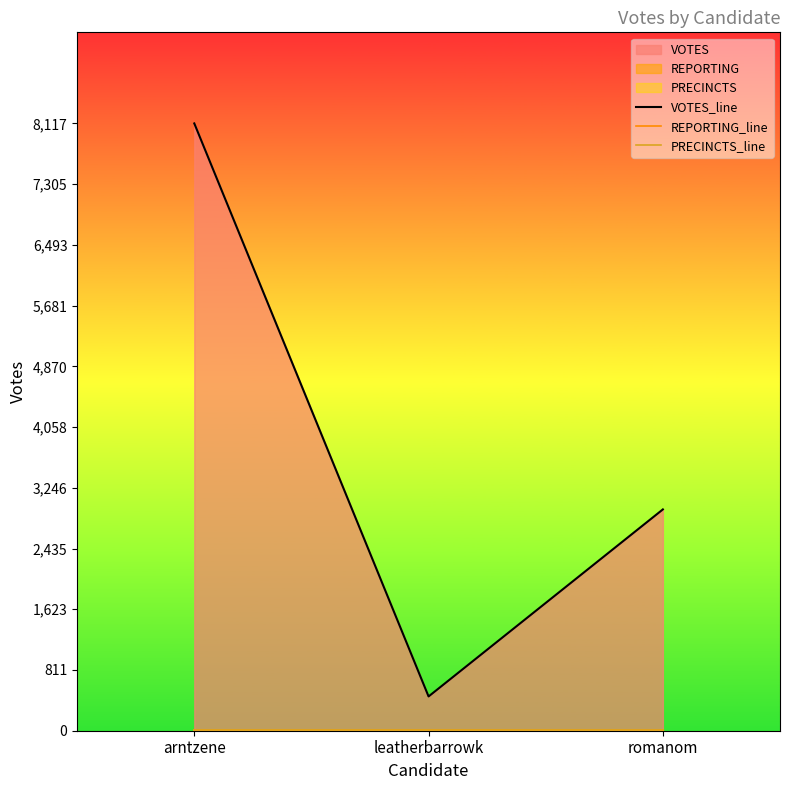

Does the chart have visible grid lines?

No